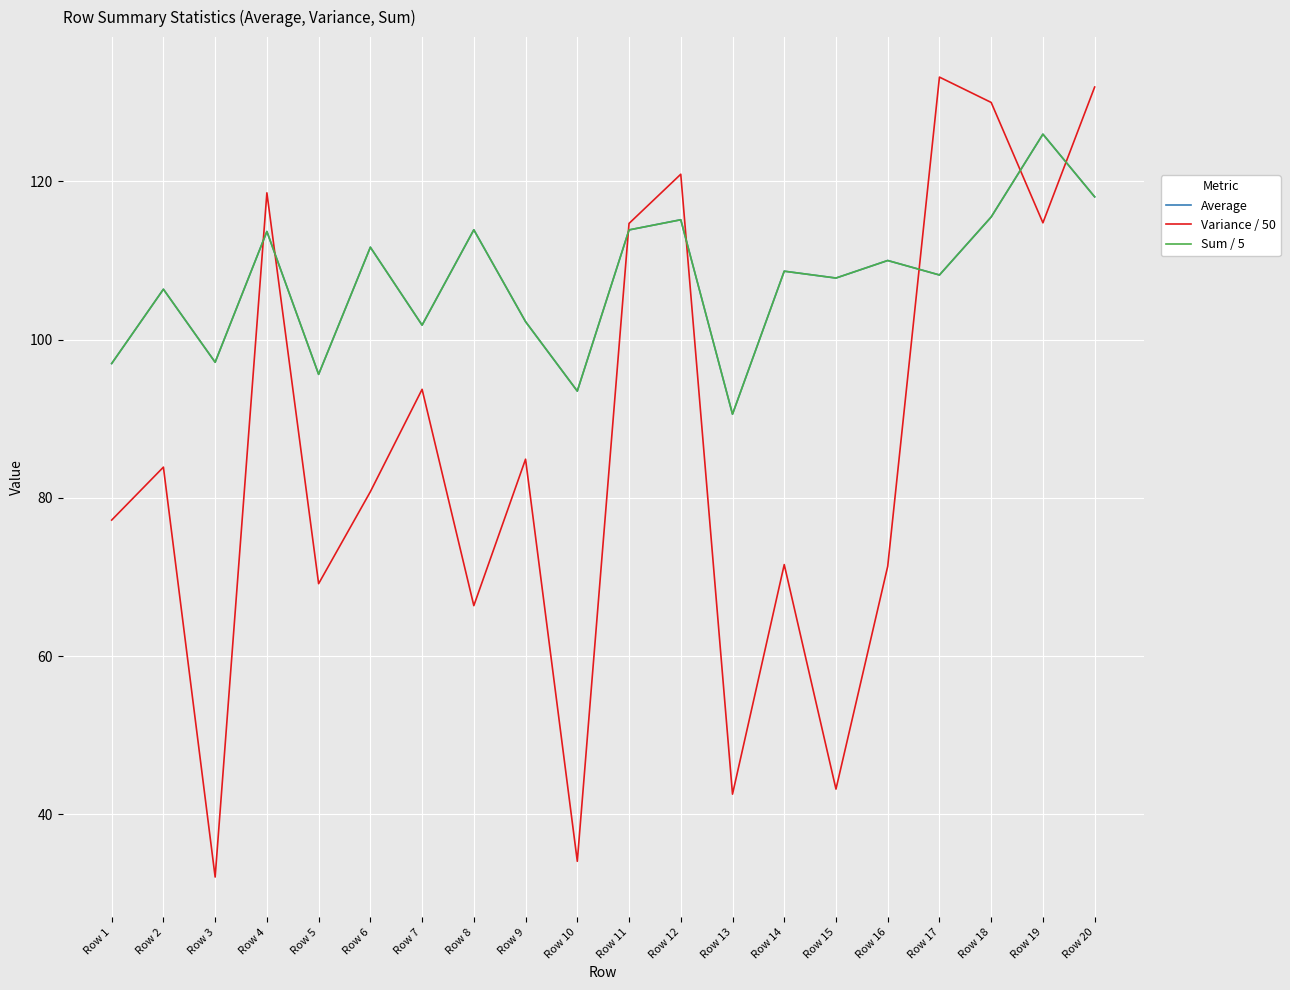

What value does the Variance / 50 series have at Row 14?

71.6